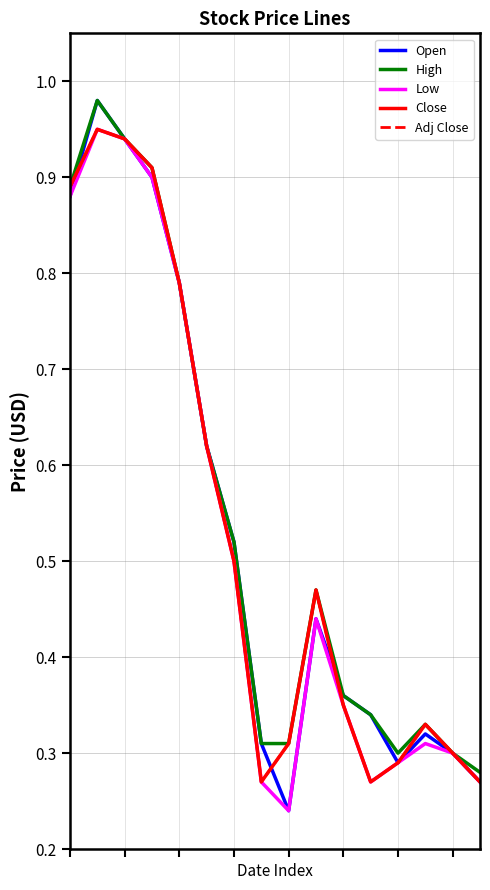

What is the highest value of the Adj Close series?

0.9